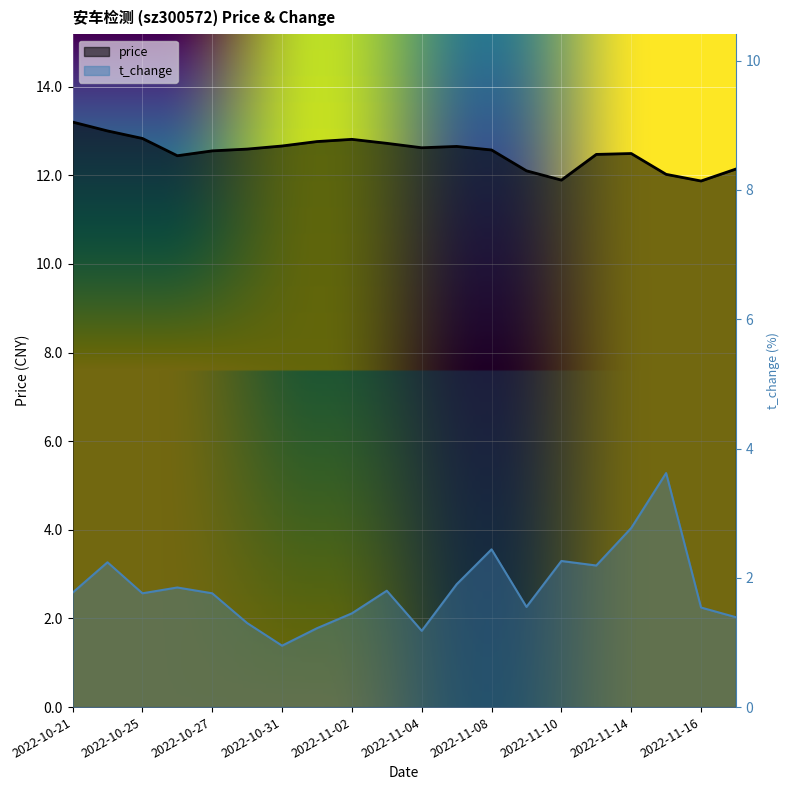

True or false: price and t_change intersect in this chart.

False